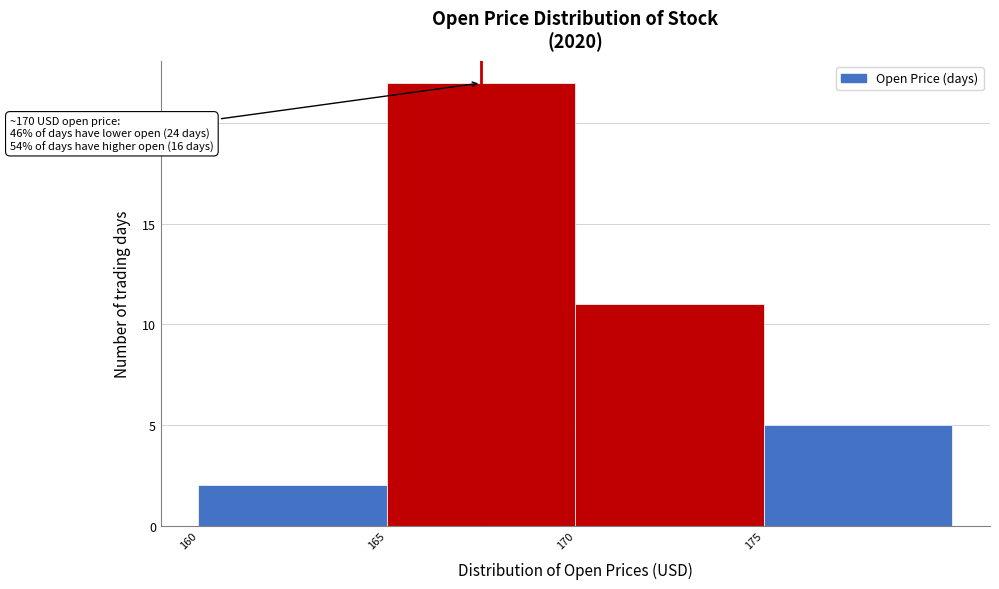

Which range on the x-axis has the tallest bar?

165 to 170